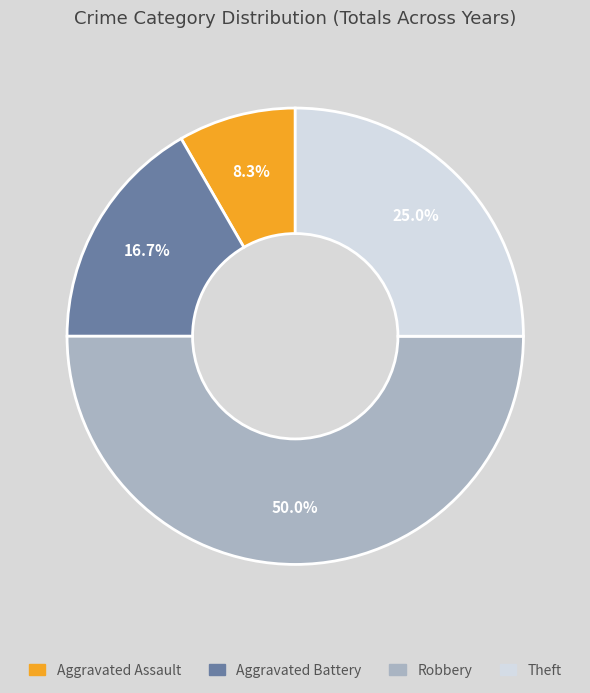

Rank the categories by value from highest to lowest.

Robbery, Theft, Aggravated Battery, Aggravated Assault